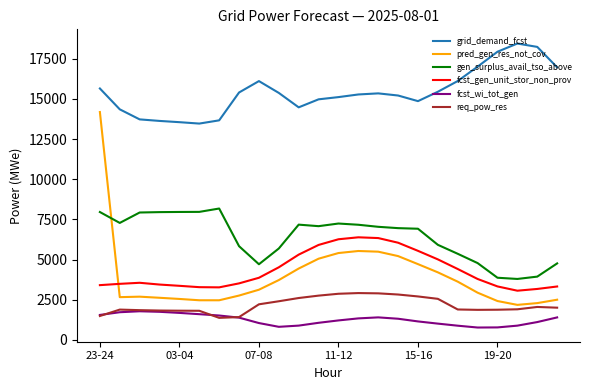

Rank the series by their maximum value, from lowest to highest.

fcst_wi_tot_gen, req_pow_res, fcst_gen_unit_stor_non_prov, gen_surplus_avail_tso_above, pred_gen_res_not_cov, grid_demand_fcst